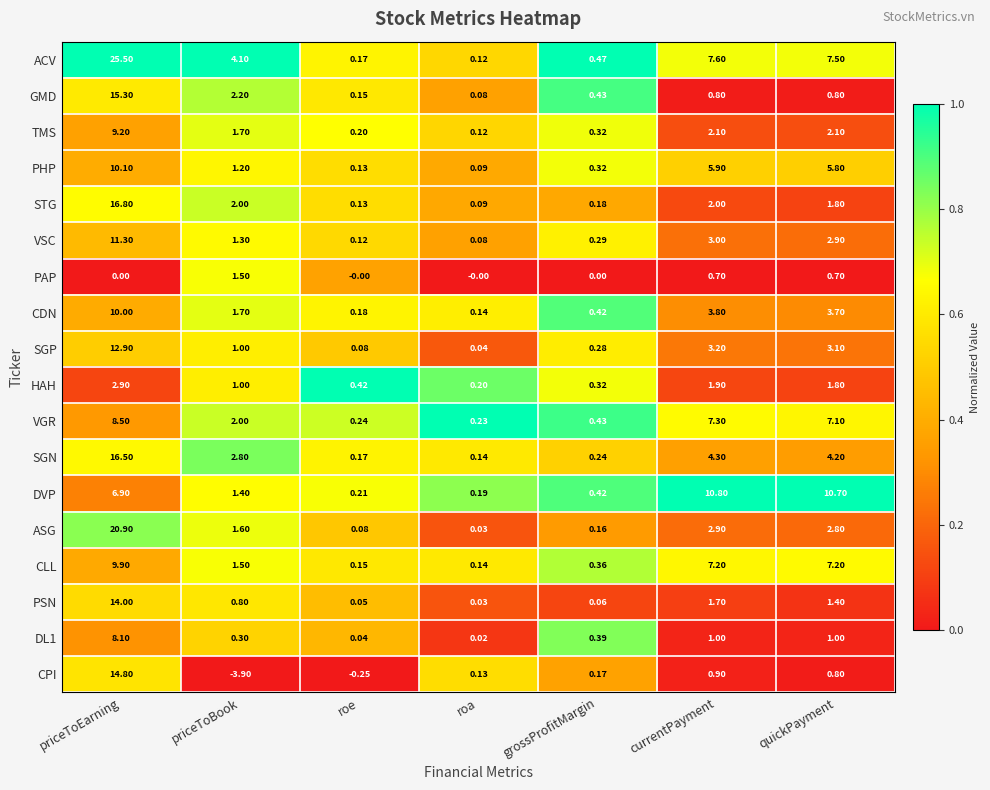

How many distinct data groups are displayed?

18